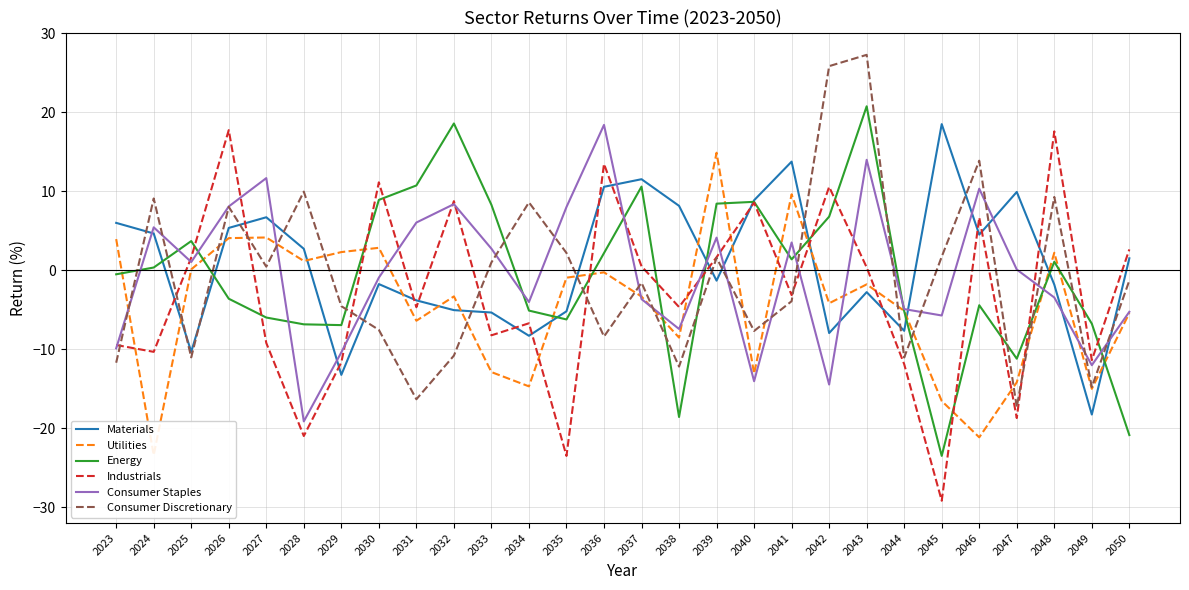

What is the value of the Industrials point at the 20th from the left?

10.5